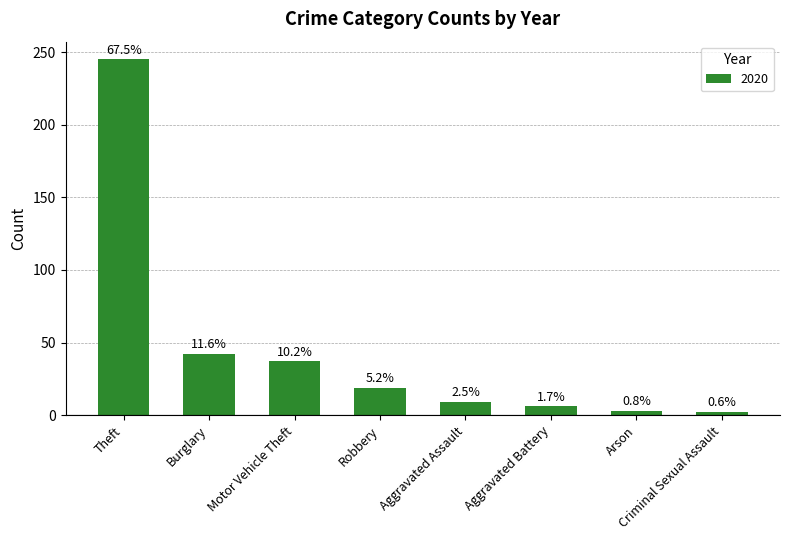

Does the chart contain stacked bars?

No